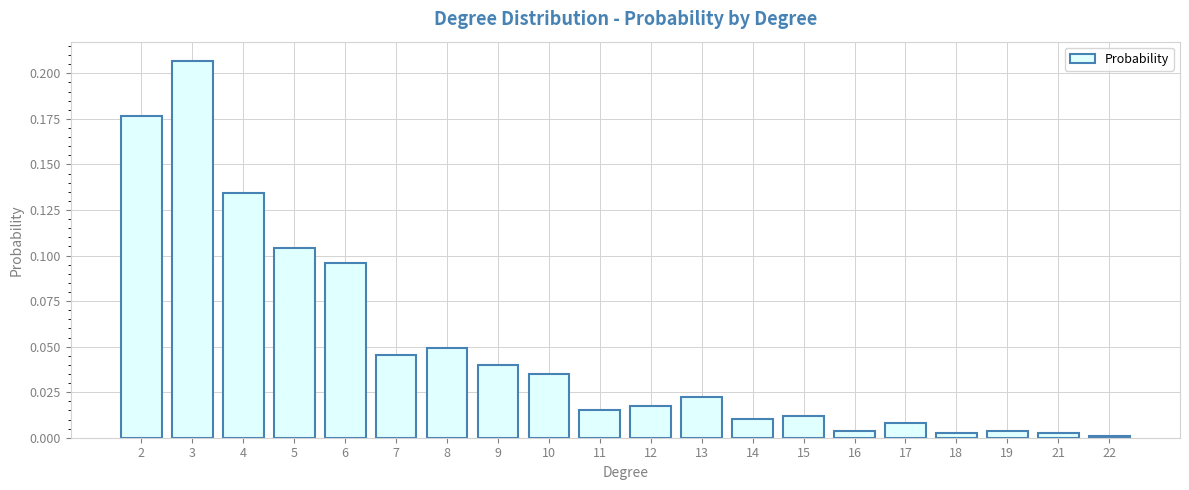

What is the change in value from 6 to 12?

-0.1